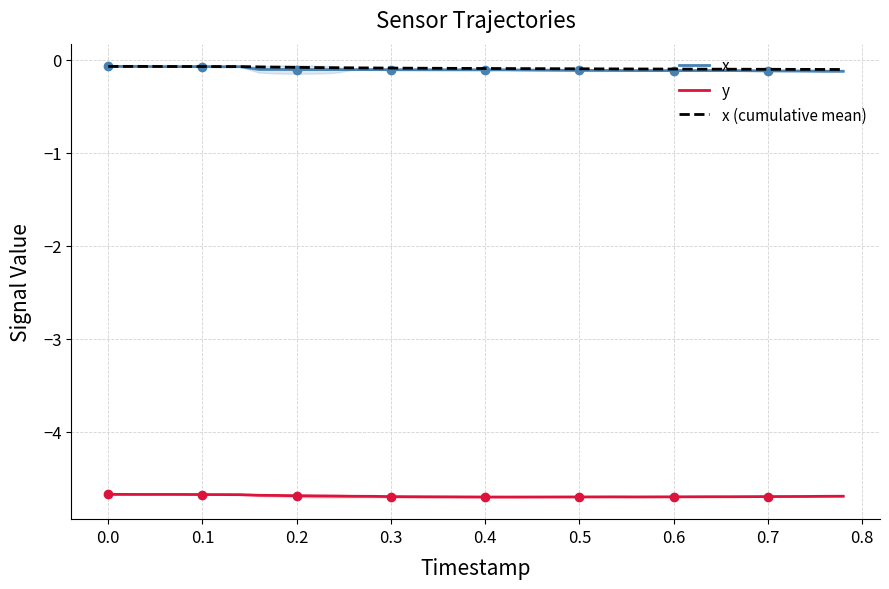

Is this an area chart (filled region under the line)?

No